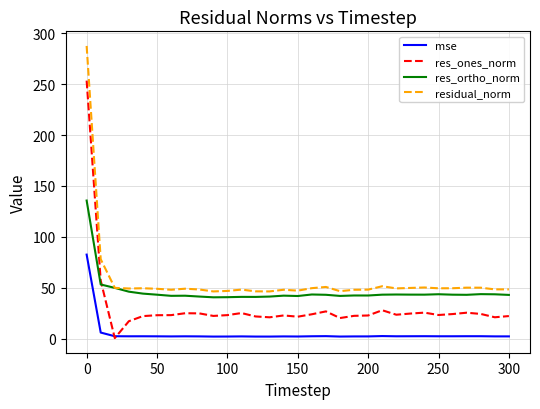

What is the highest value of the mse series?

82.6